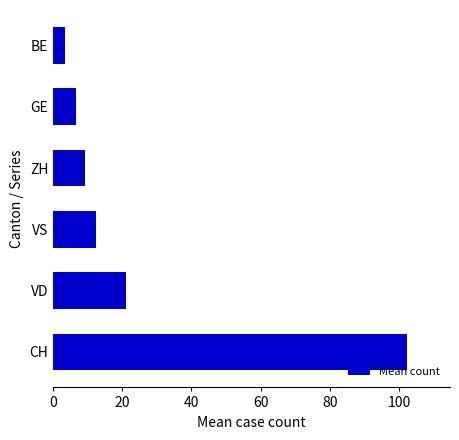

At which label is the value closest to 52?

VD